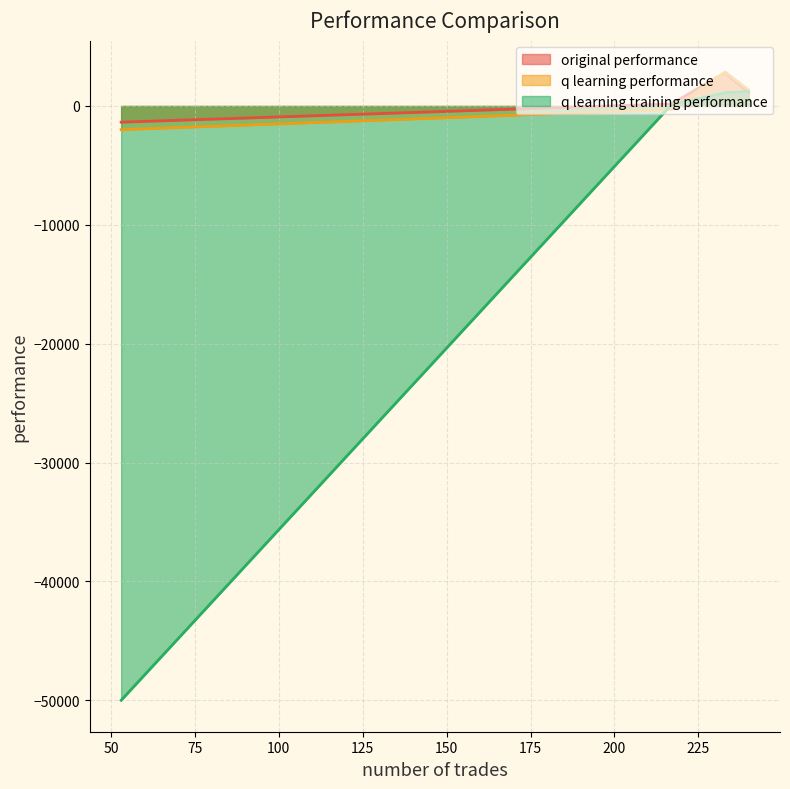

What is the maximum value shown in the chart?

2864.3